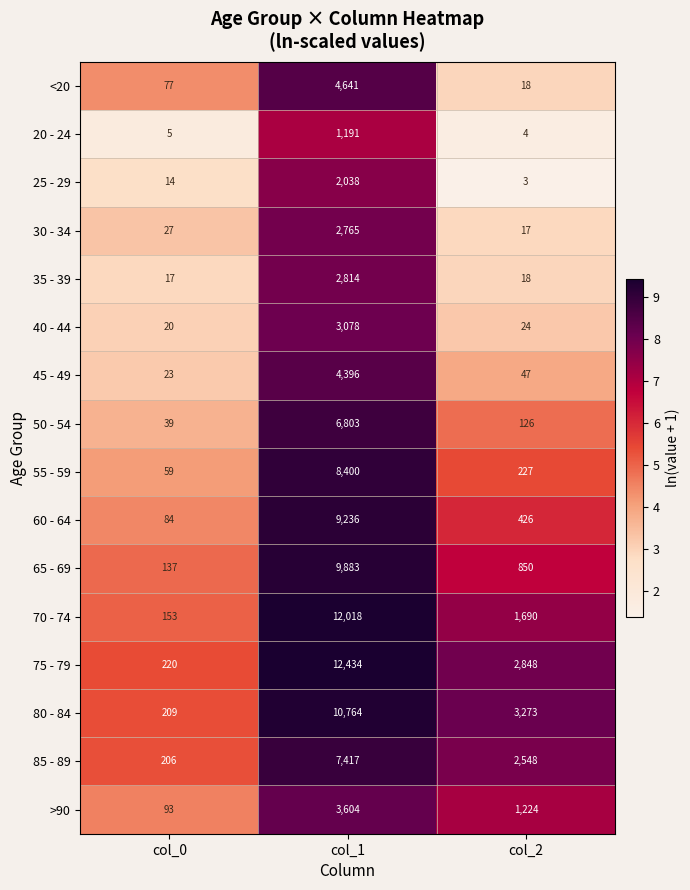

Which series has the largest range (max minus min)?

75 - 79